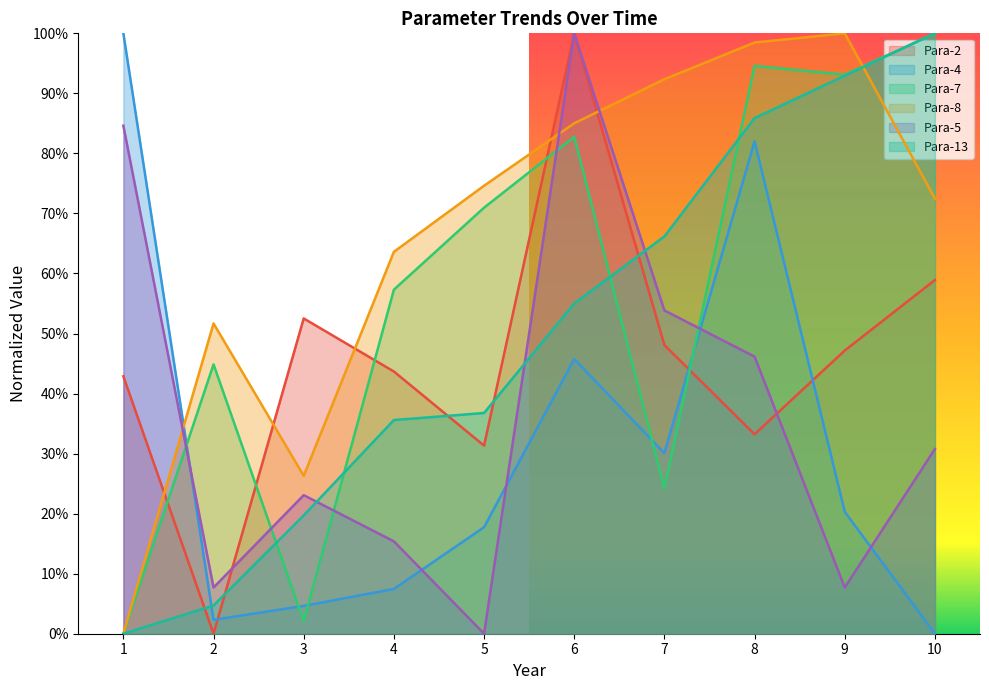

After their last crossing, which series has the higher values: Para-4 or Para-13?

Para-13